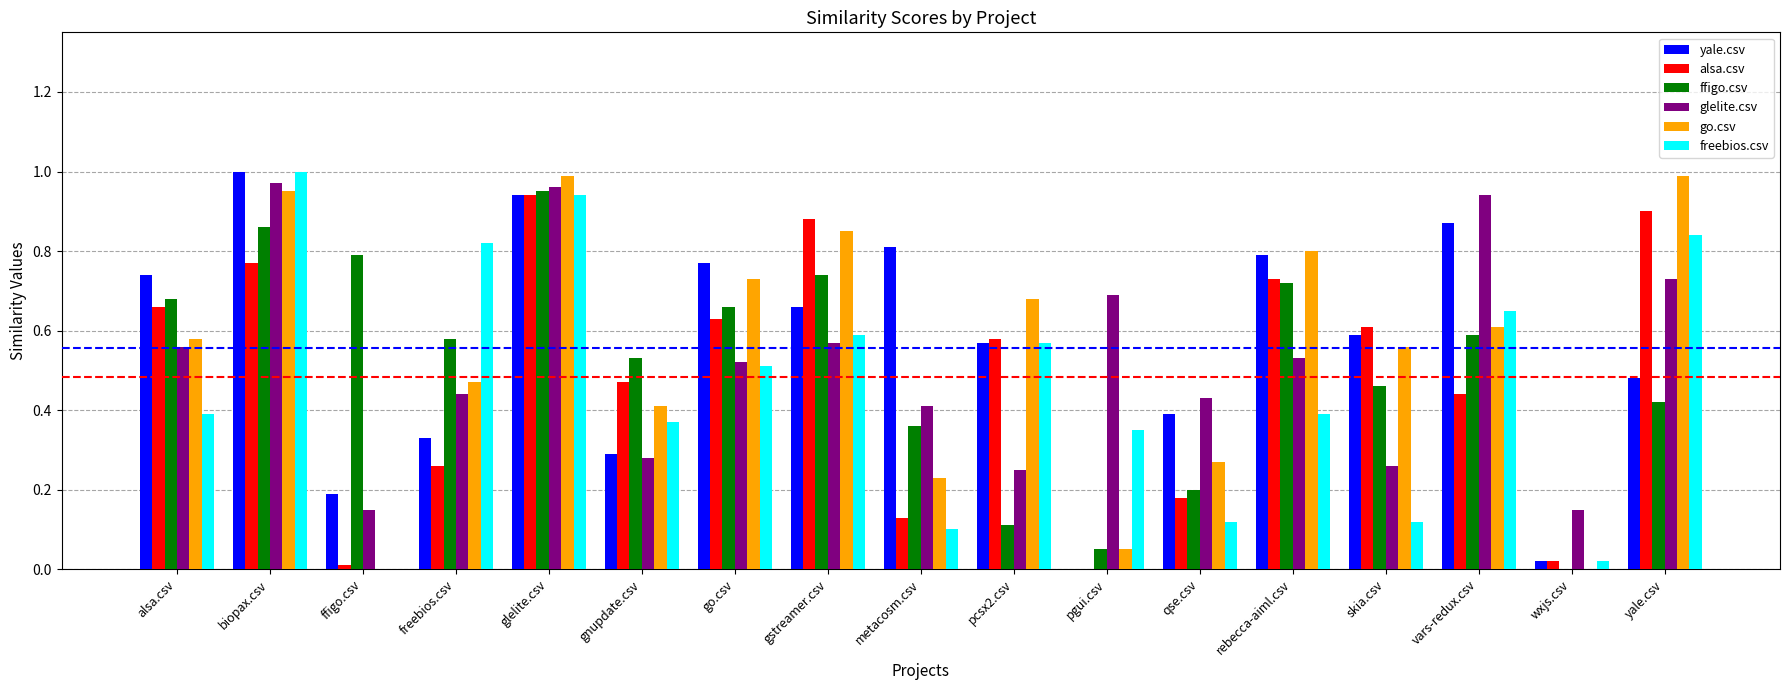

True or false: yale.csv has a value of 0.1 at freebios.csv.

False